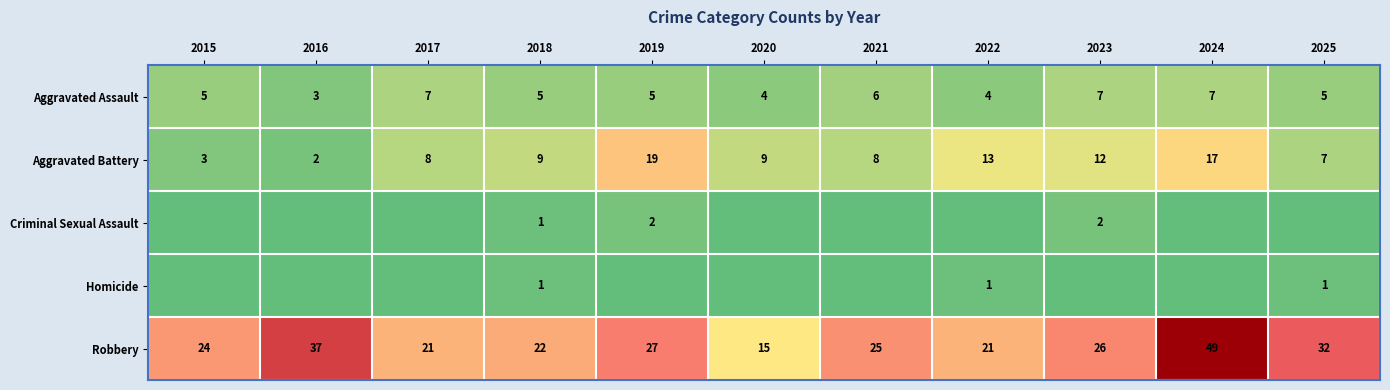

Where does the Robbery series first go above 25?

2016